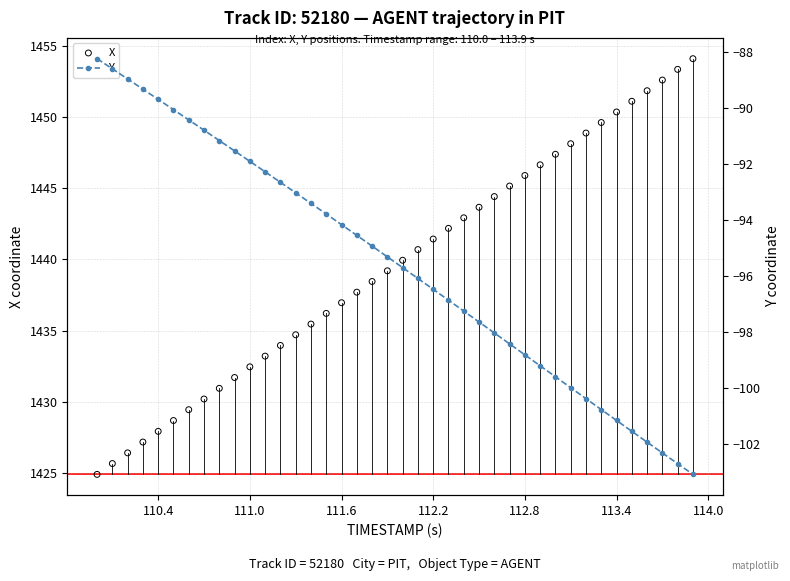

What are all the series names shown in the legend?

X, Y